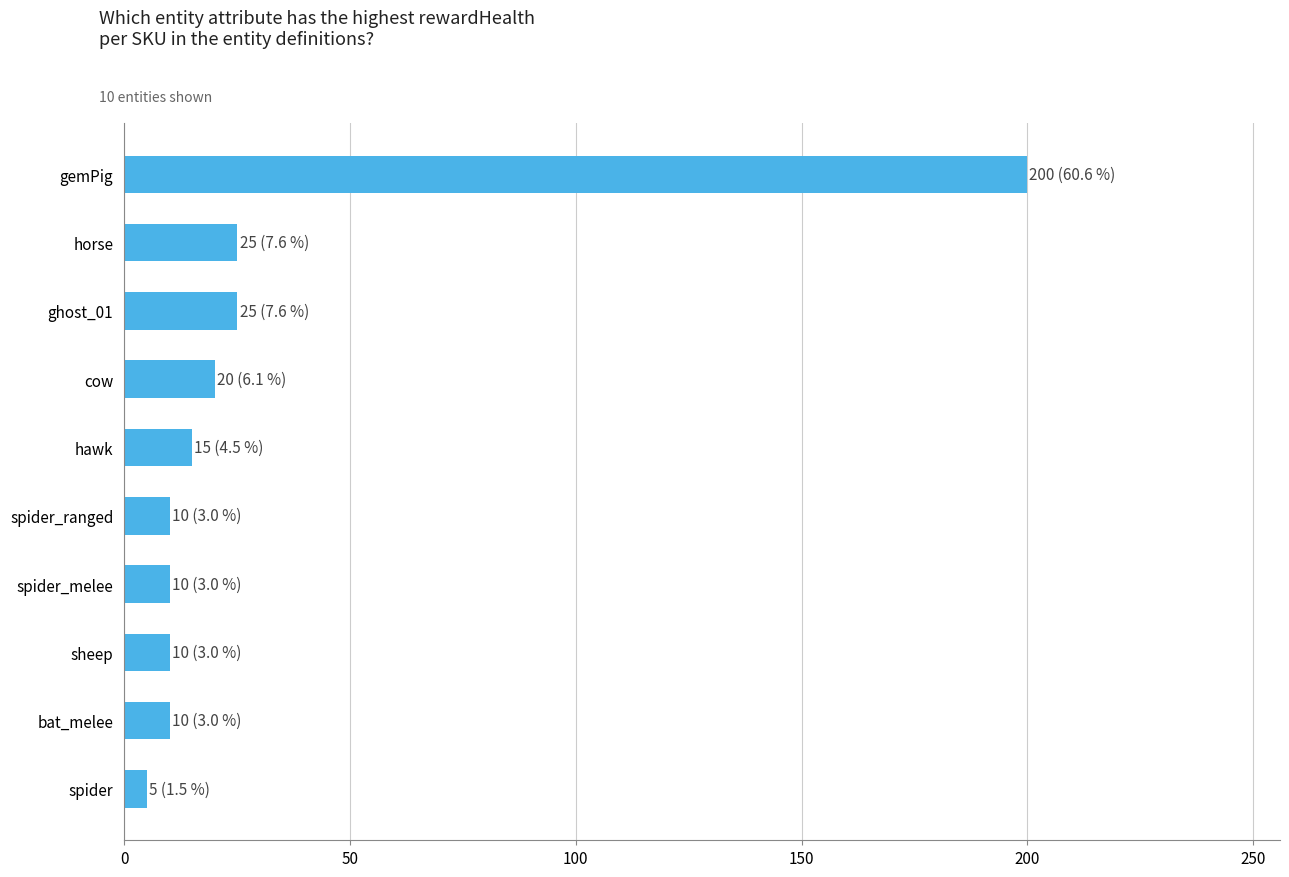

Is it true that the value at ghost_01 is 42?

False